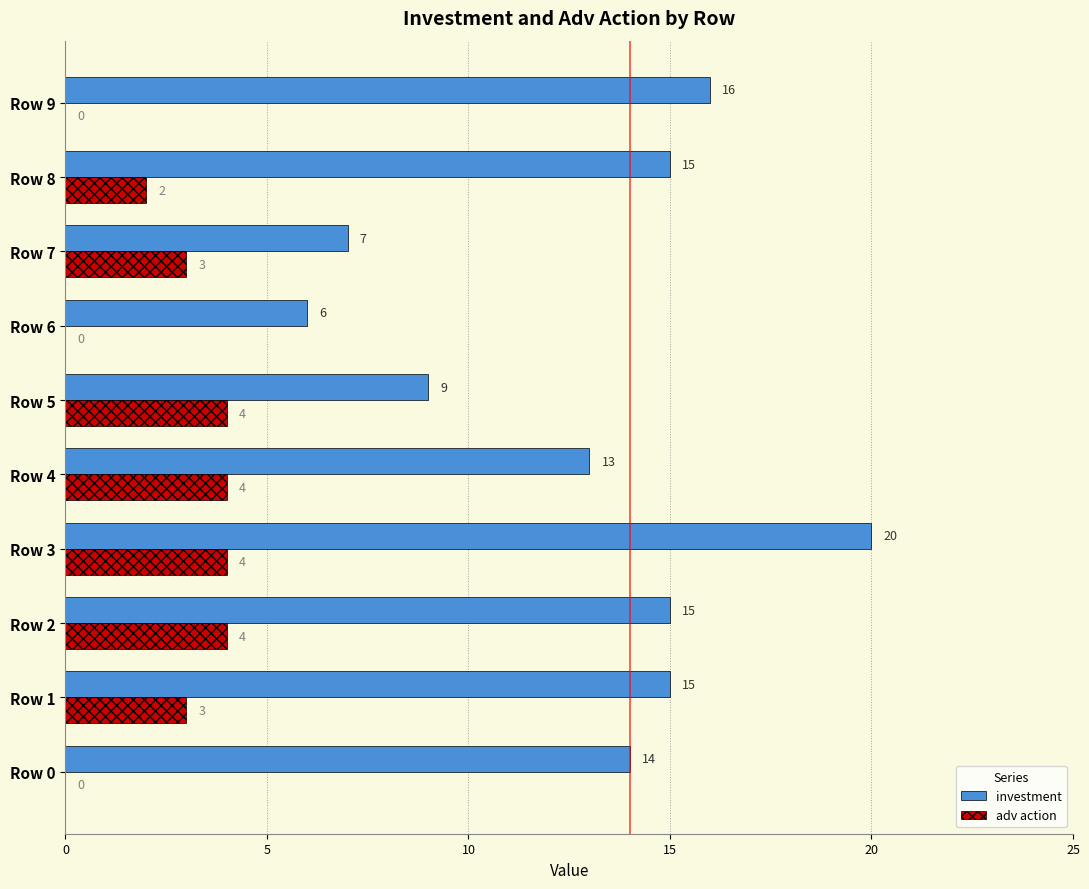

At which category does the chart reach its peak across all series?

Row 3